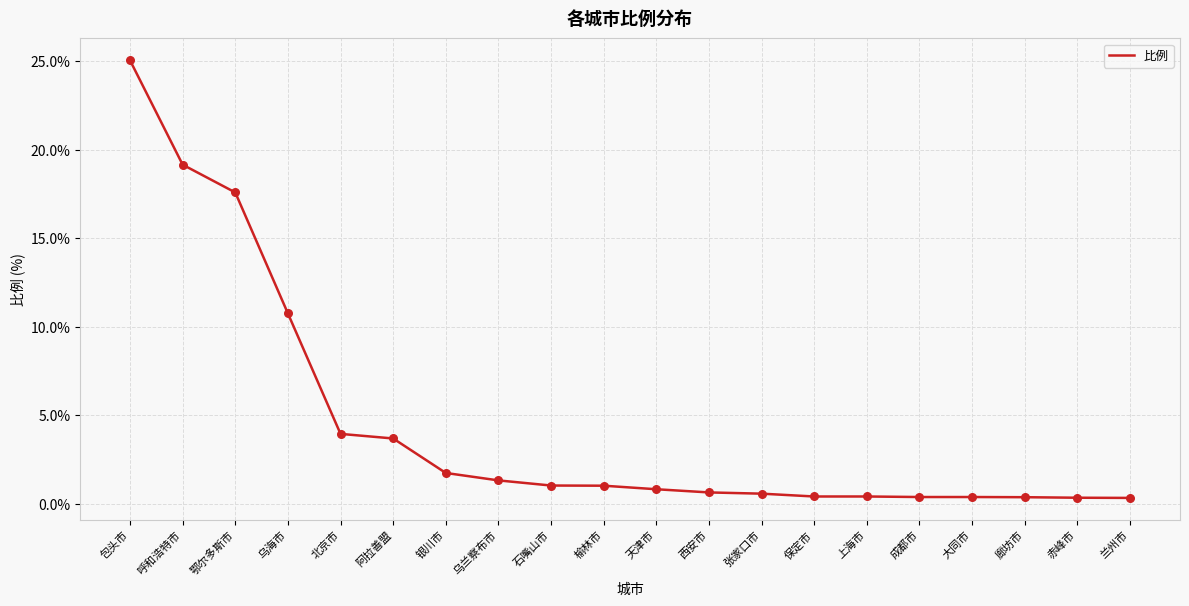

Approximately how many times larger is the value at 廊坊市 compared to 乌兰察布市?

0.3